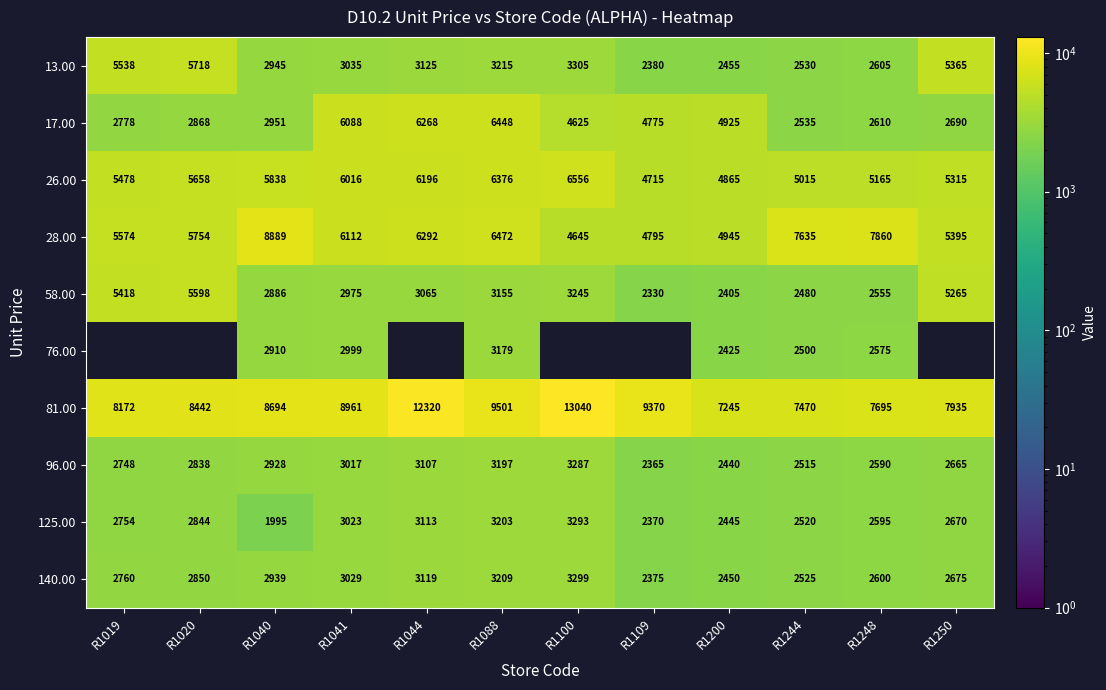

At which label does 81.00 reach its minimum?

R1200